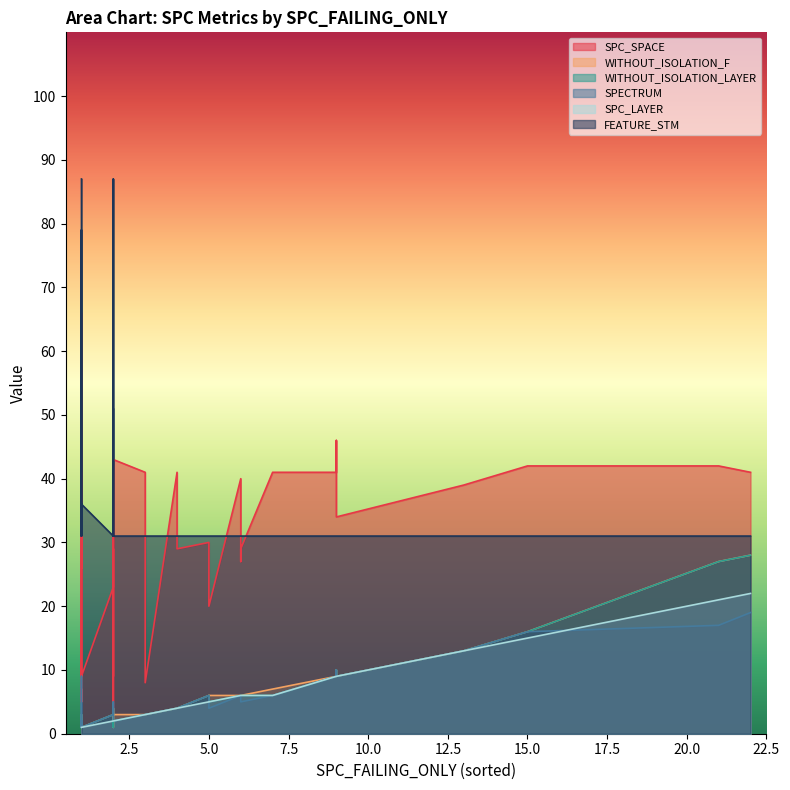

What is the minimum value for SPECTRUM?

1